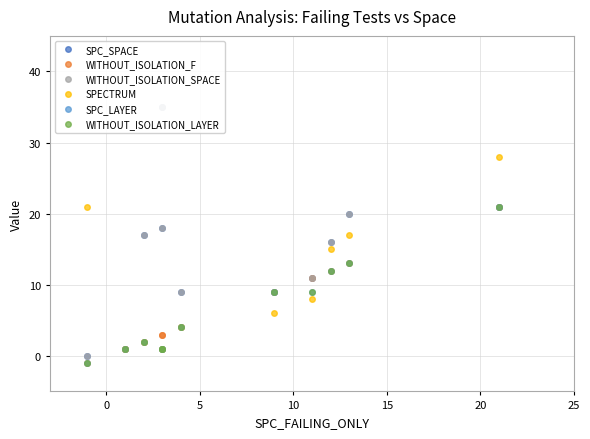

What is the maximum value shown in the chart?

35